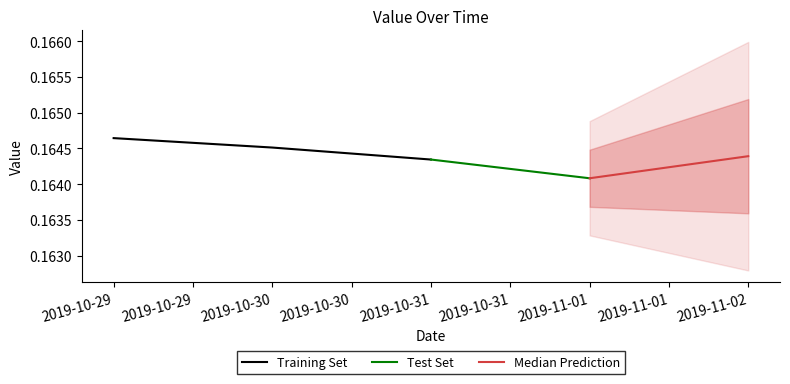

Does the chart have visible grid lines?

No